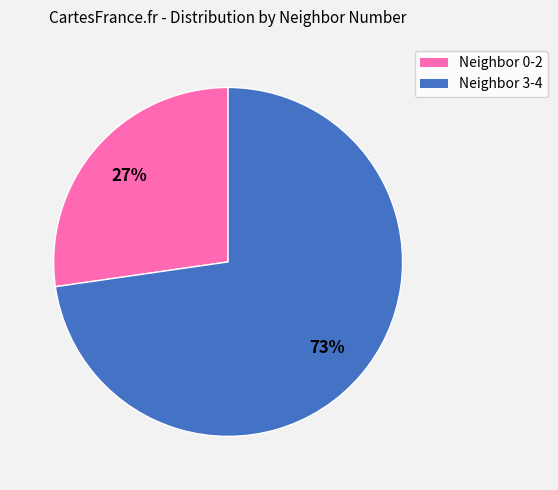

To the nearest percent, what is the average slice percentage?

50%